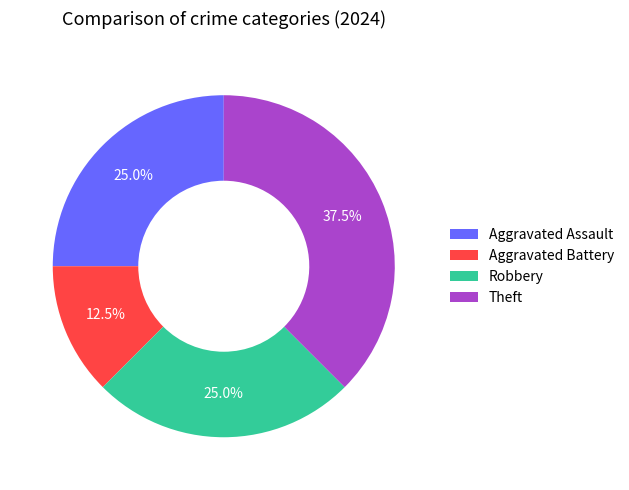

Which slice is the smallest?

Aggravated Battery